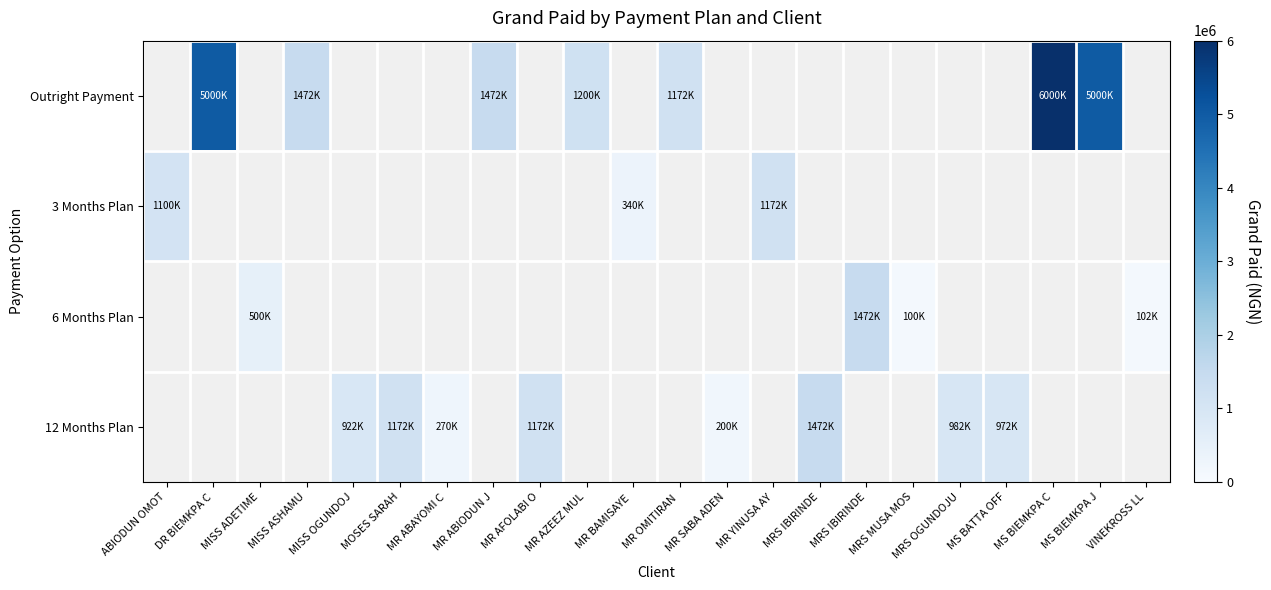

Which label corresponds to the smallest value in the chart?

ABIODUN OMOT